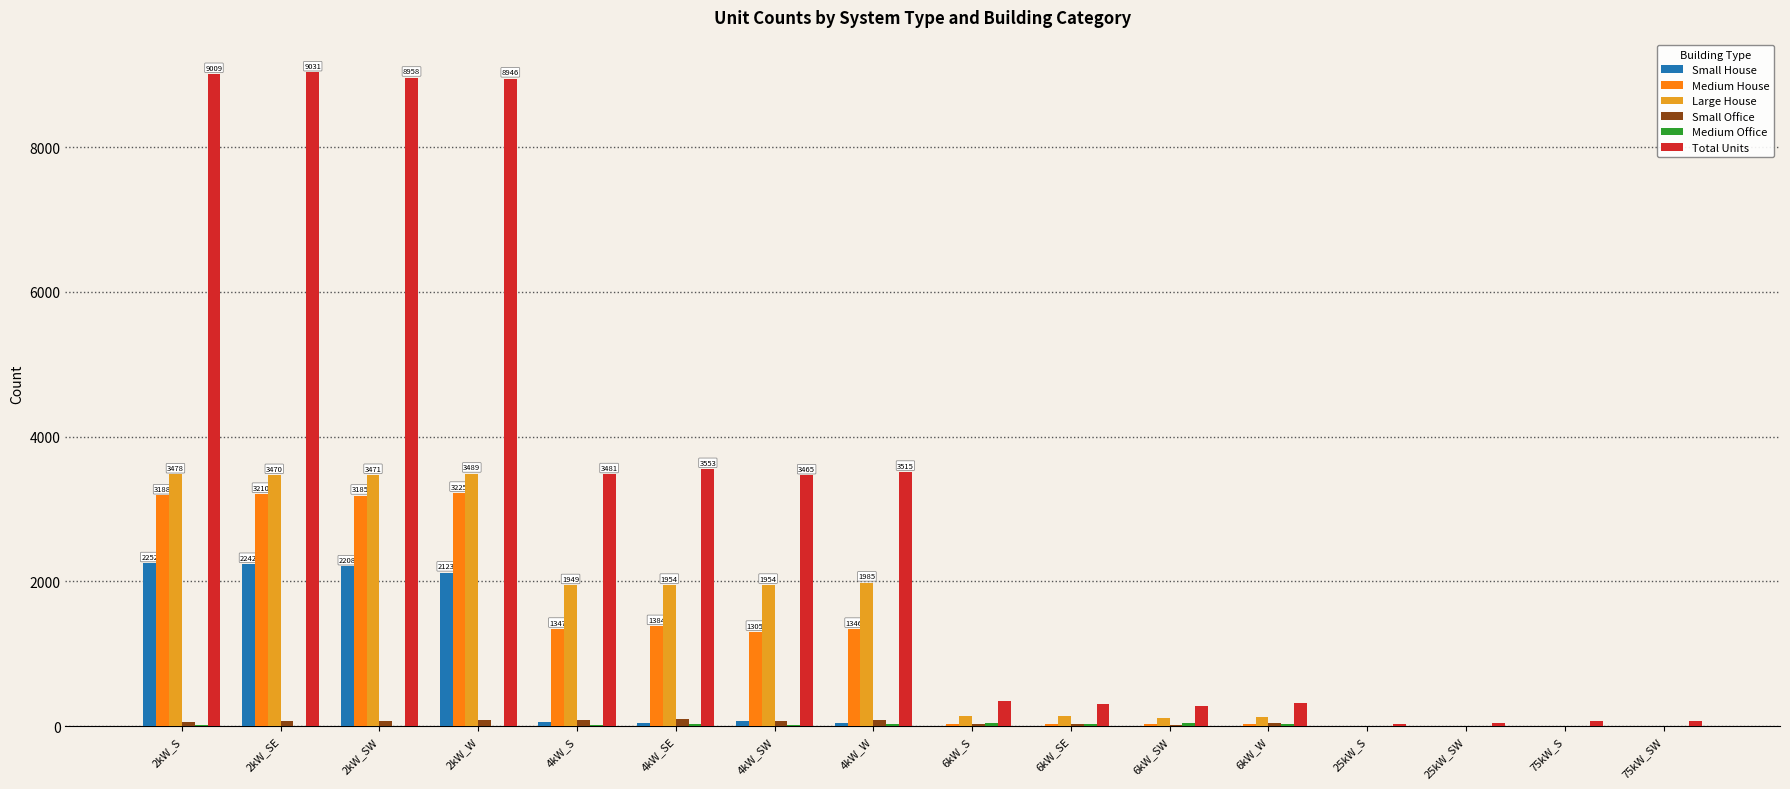

What is the sum of all Medium House values?

18301